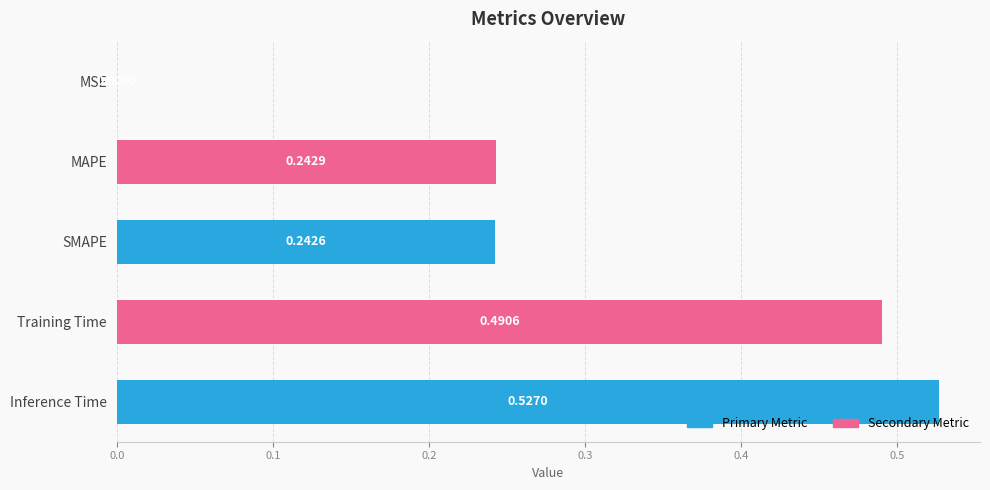

Does the chart contain stacked bars?

No